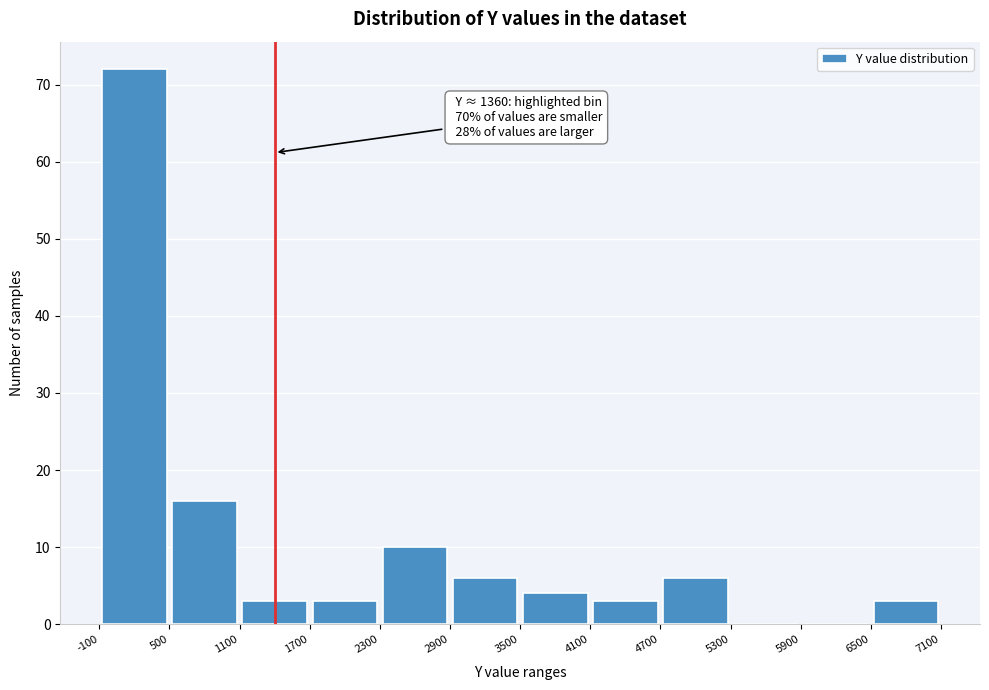

Over which range of the x-axis is the bar tallest?

-100 to 500